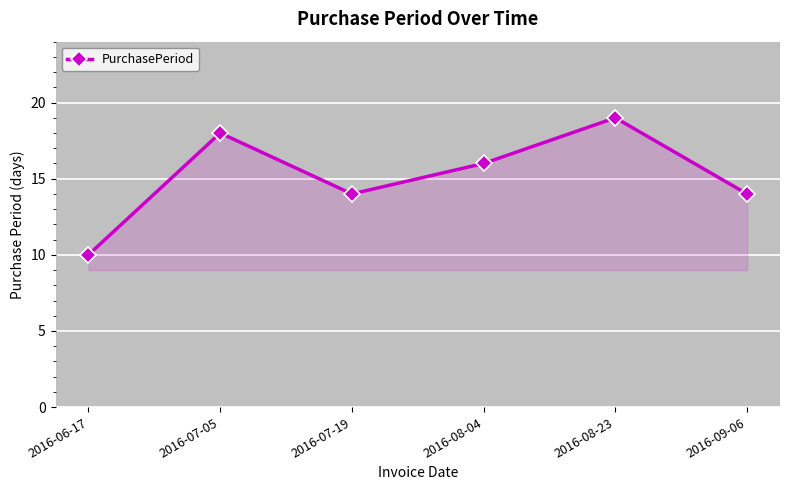

Does the chart display data point markers on the line(s)?

Yes